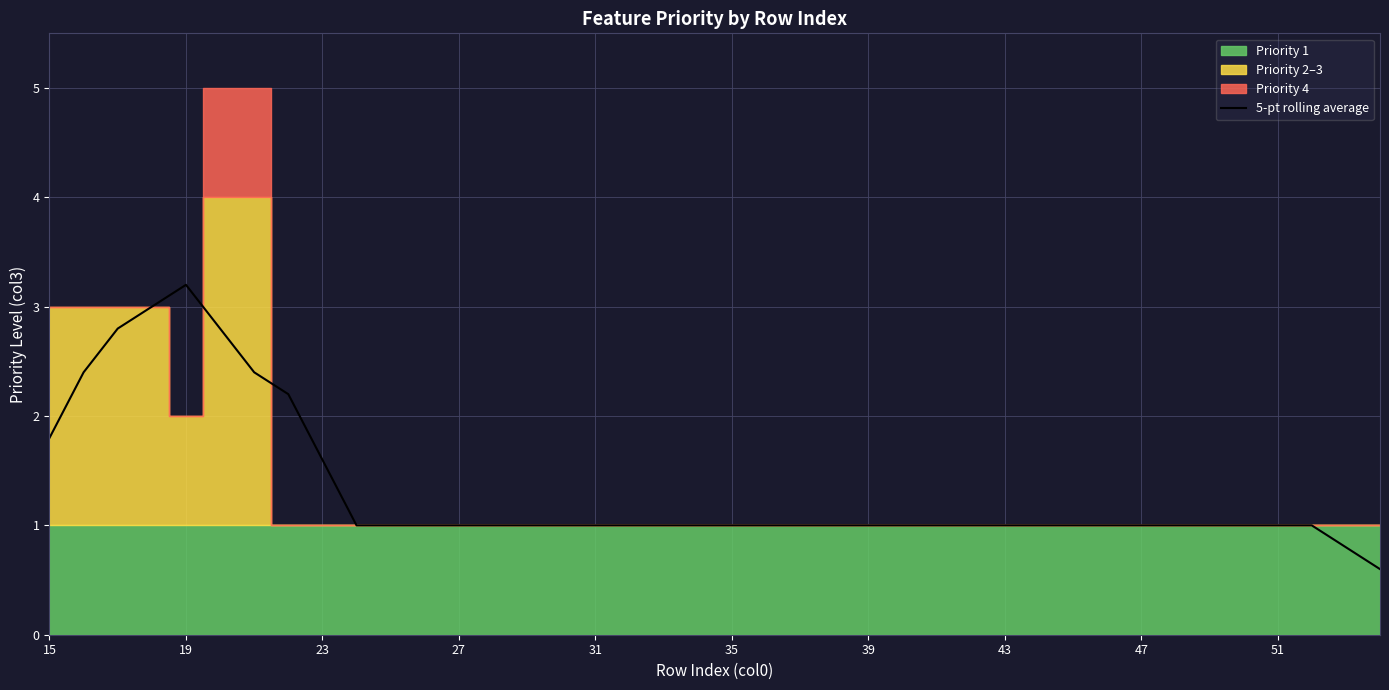

What is the maximum value for 5-pt rolling average?

3.2